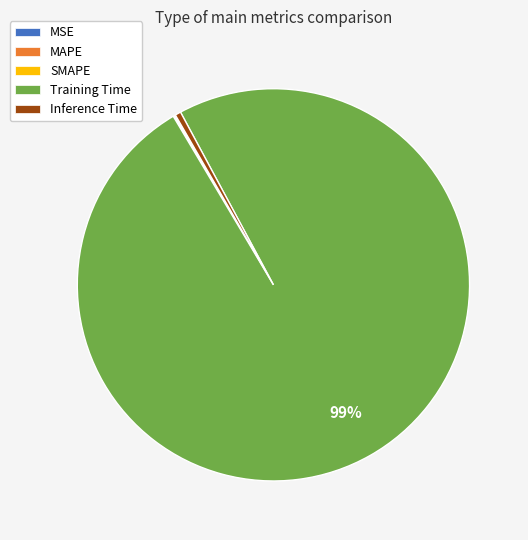

Is there a majority slice in this chart?

Yes